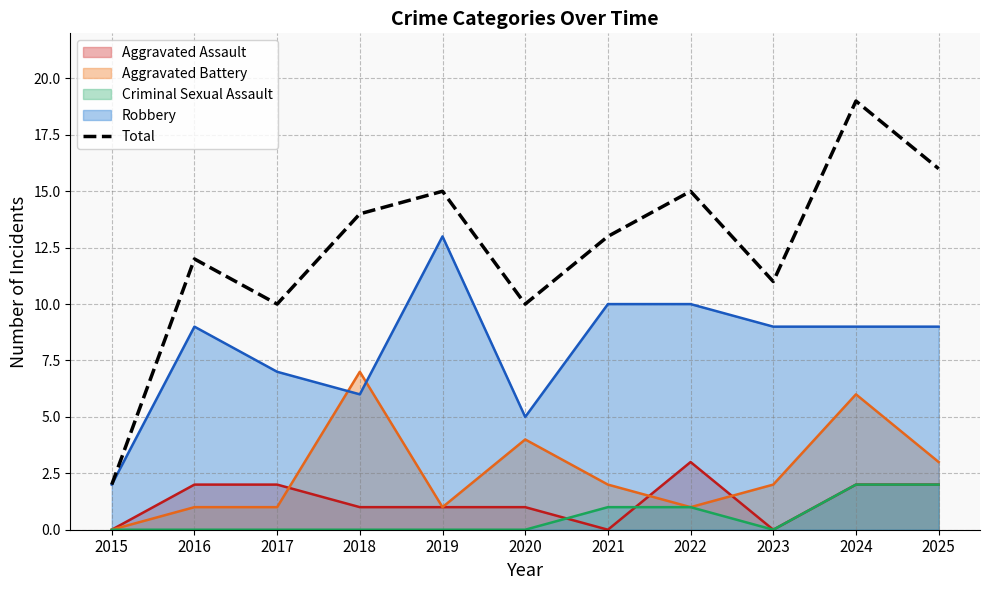

The value at 2023 is 19. True or false?

False